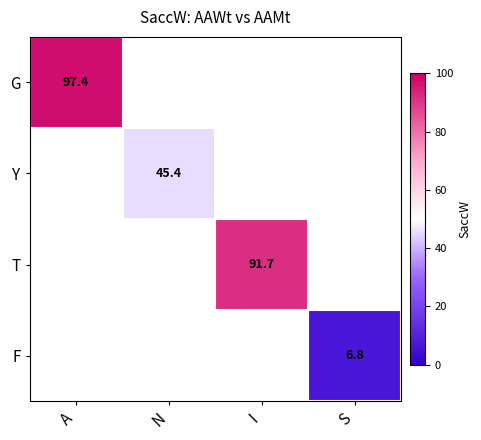

Is it true that G equals 97.4 at A?

True